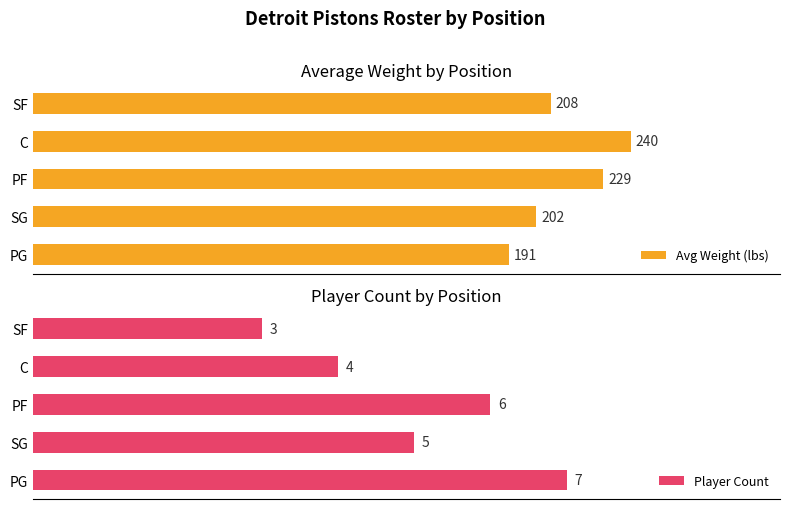

Where is Player Count nearest to the value 5?

SG